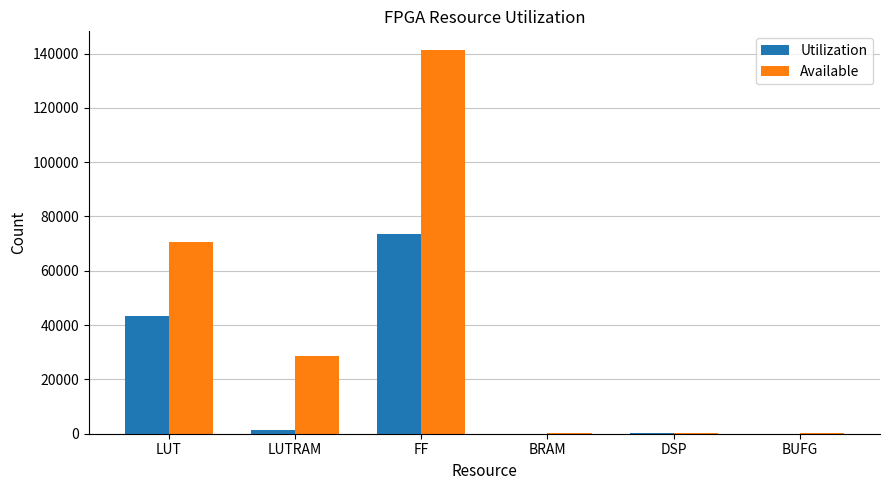

What is the sum of all Utilization values?

118591